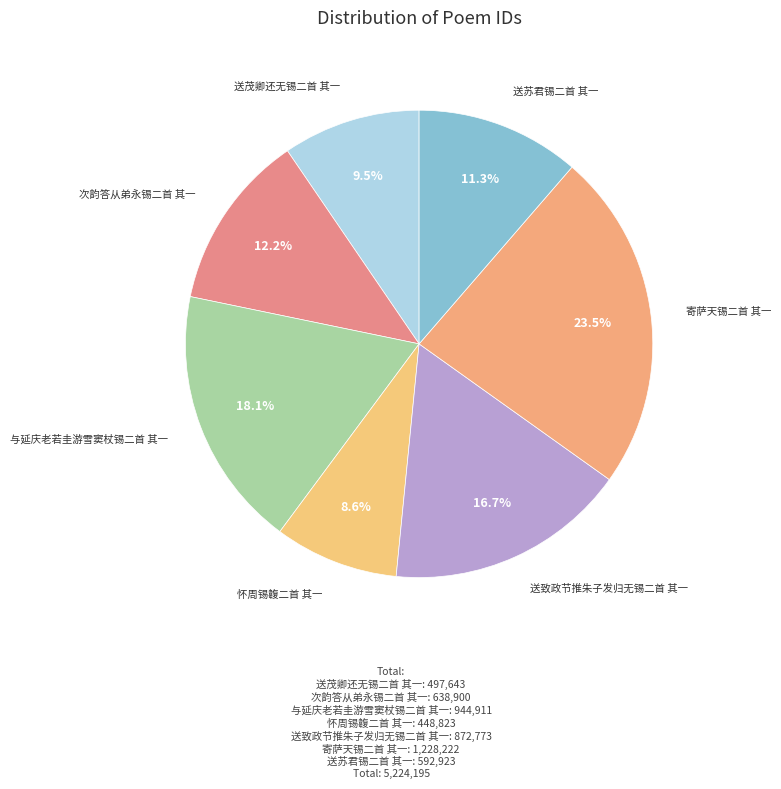

How many segments does this pie chart have?

7